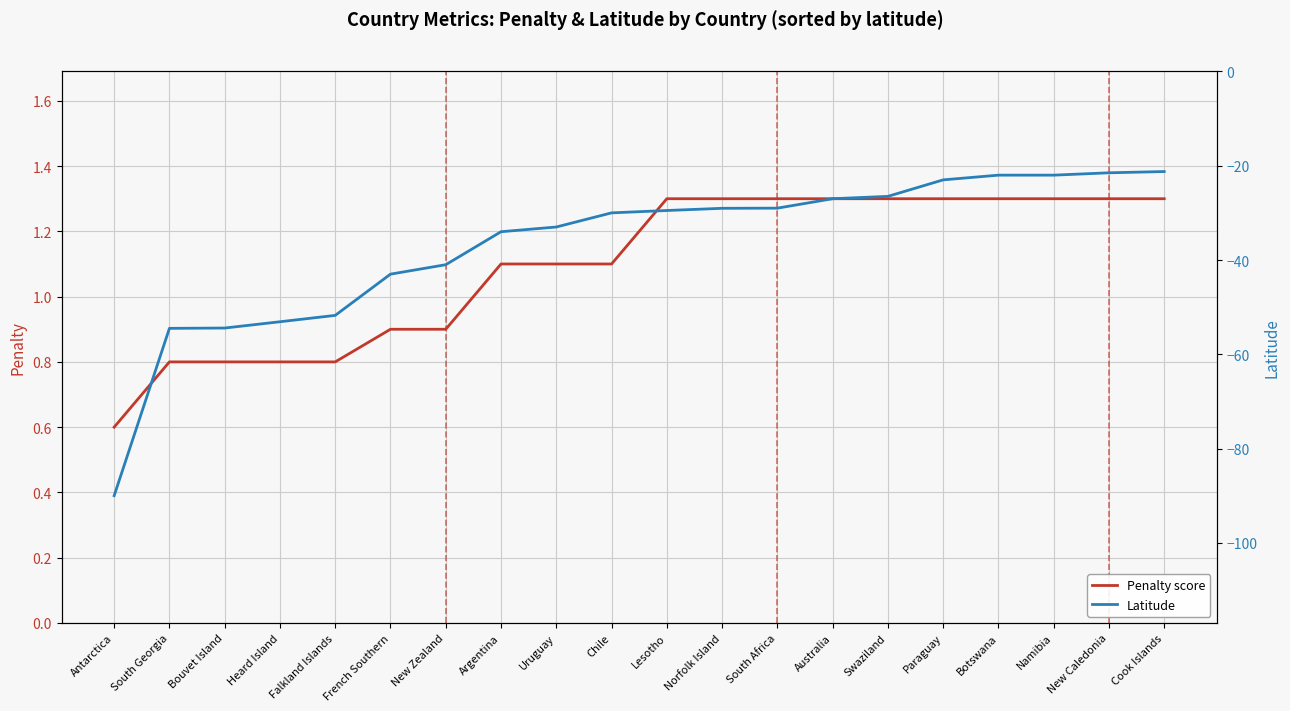

How many Penalty score values are between 0 and 1?

7